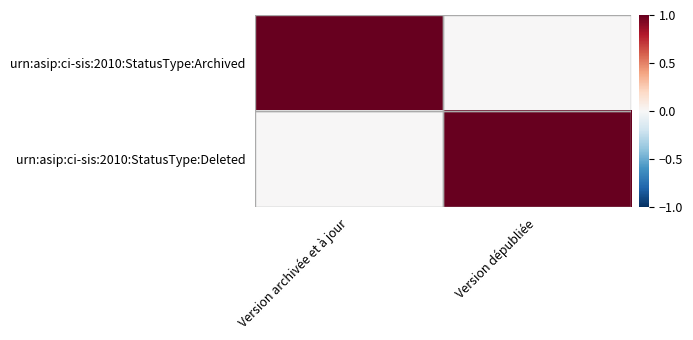

What is the spread (max minus min) of values at Version dépubliée?

1